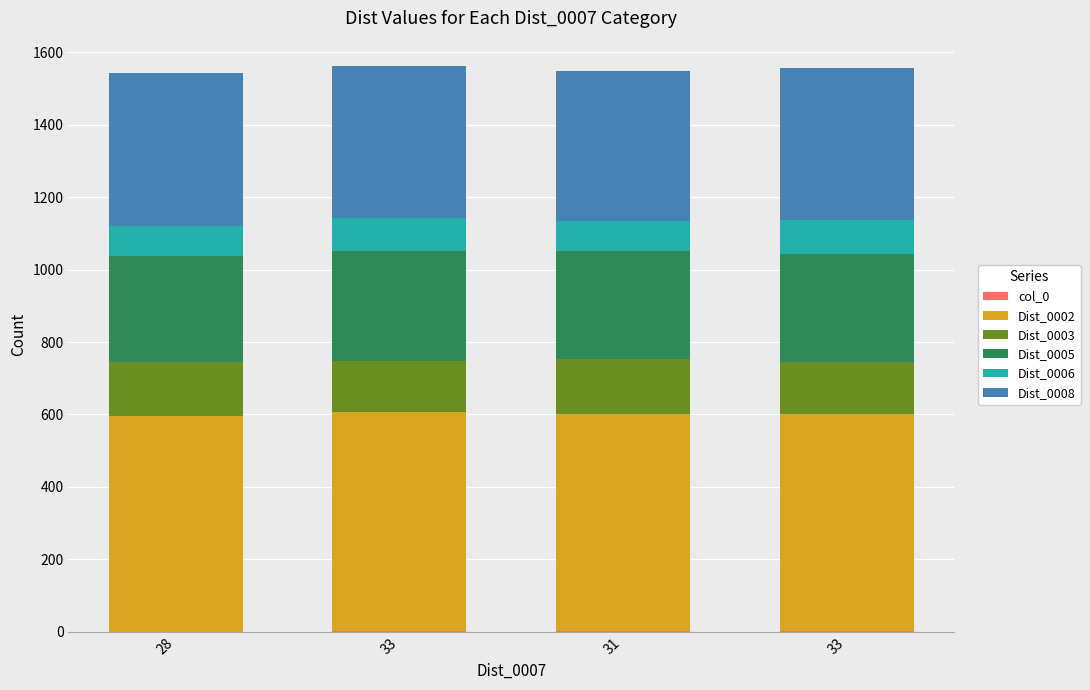

Does the chart contain stacked bars?

Yes